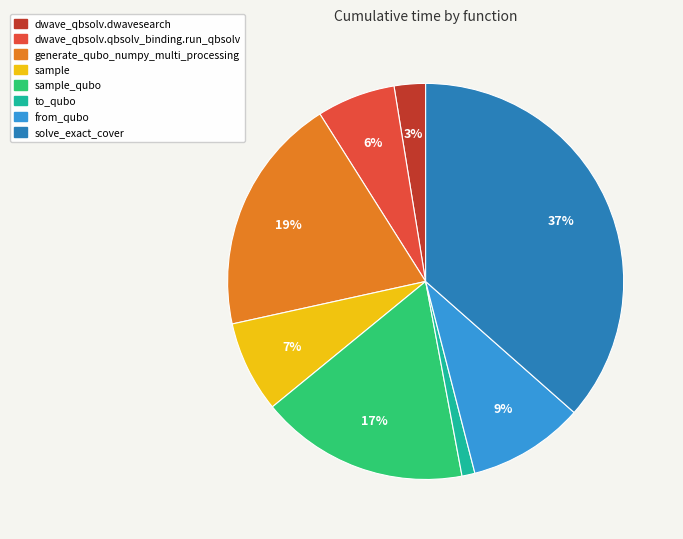

Is there any slice that represents more than half of the pie?

No